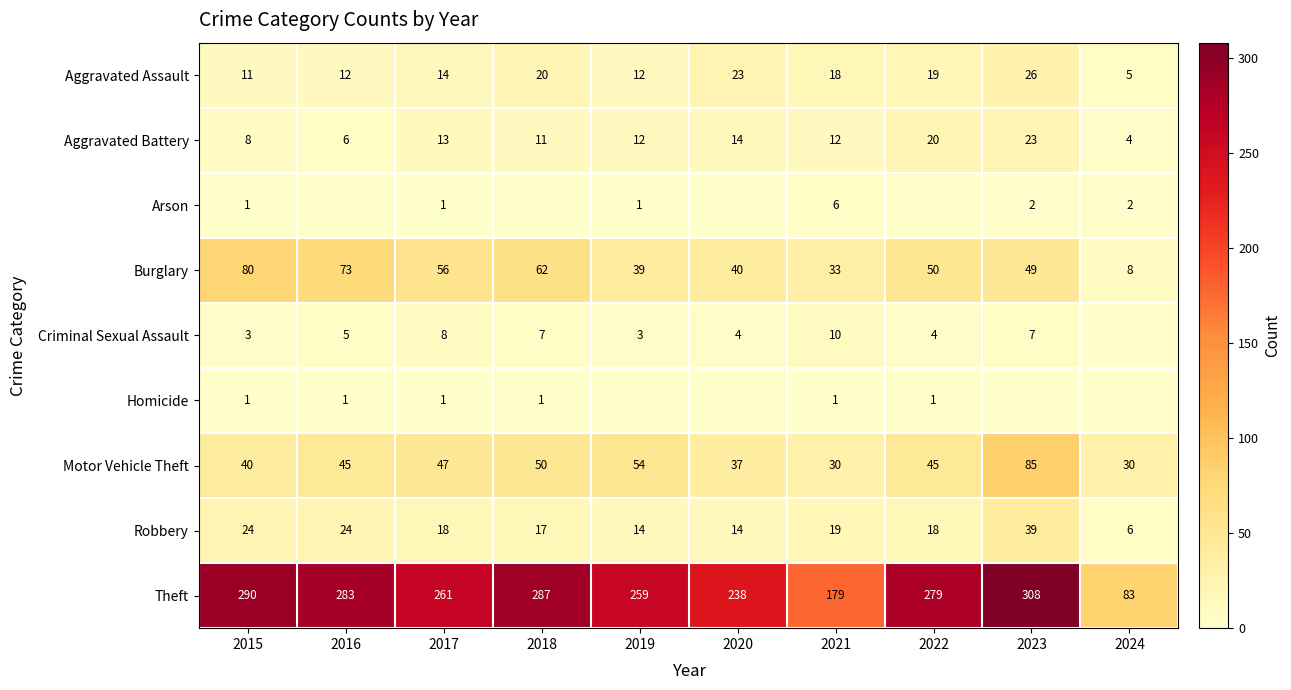

List the labels in order of Burglary value, largest first.

2015, 2016, 2018, 2017, 2022, 2023, 2020, 2019, 2021, 2024